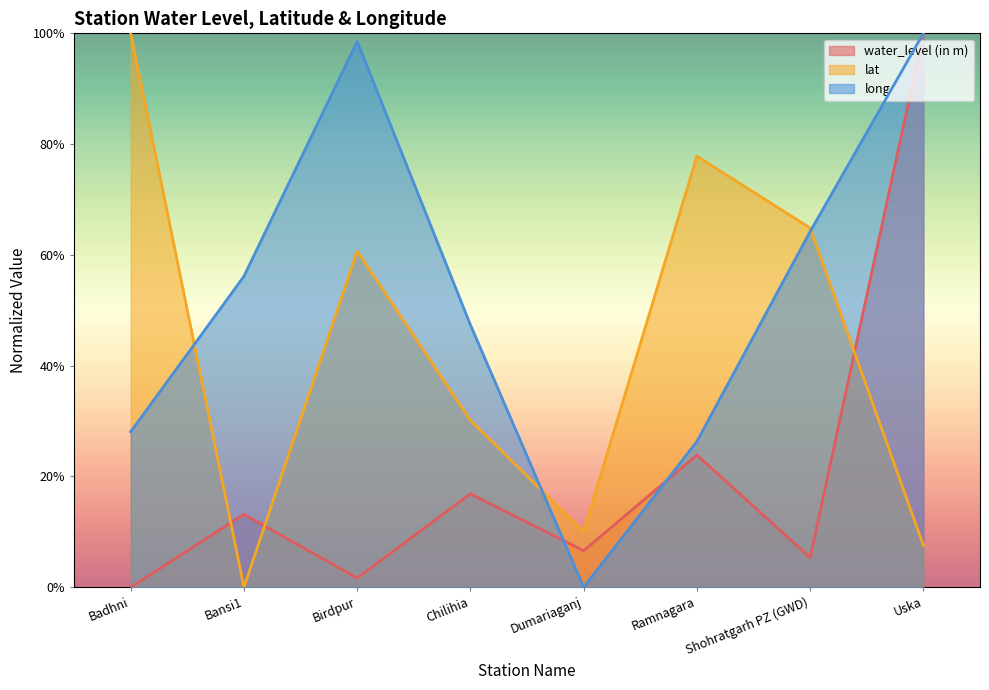

The value of long at Bansi1 is 56.1. True or false?

True